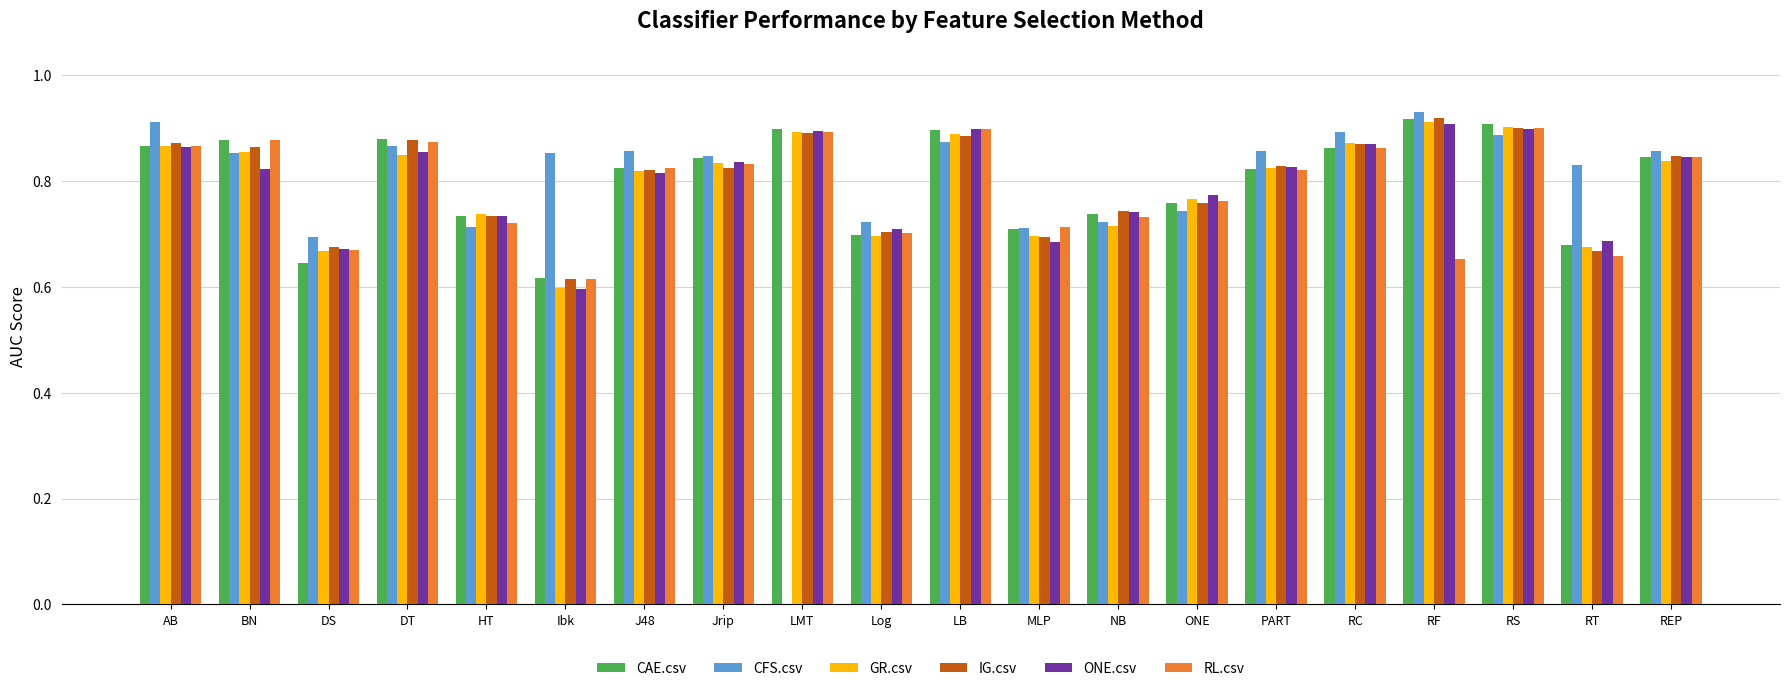

True or false: CFS.csv has a value of 0.3 at PART.

False